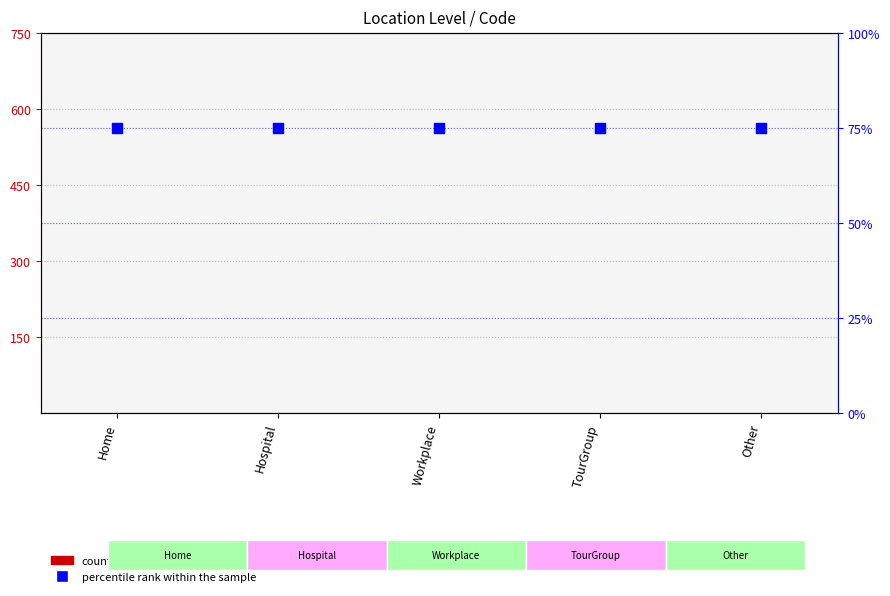

At how many categories does at least one series exceed 64?

5